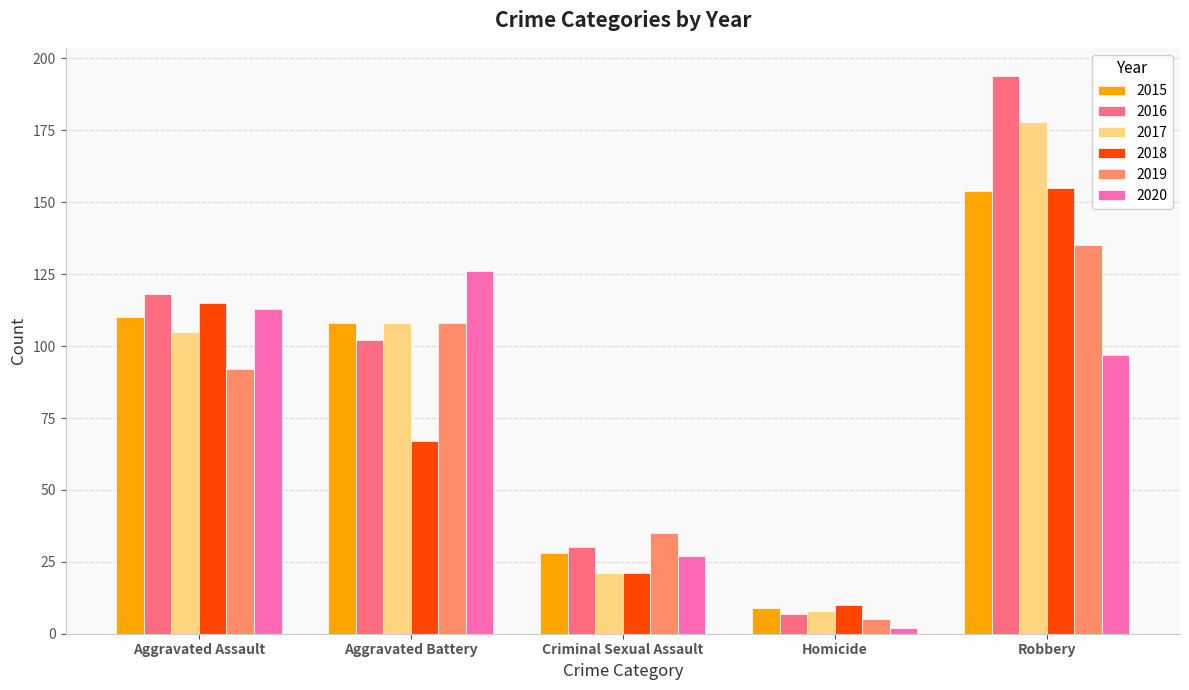

Which series changed the most between Aggravated Assault and Aggravated Battery?

2018